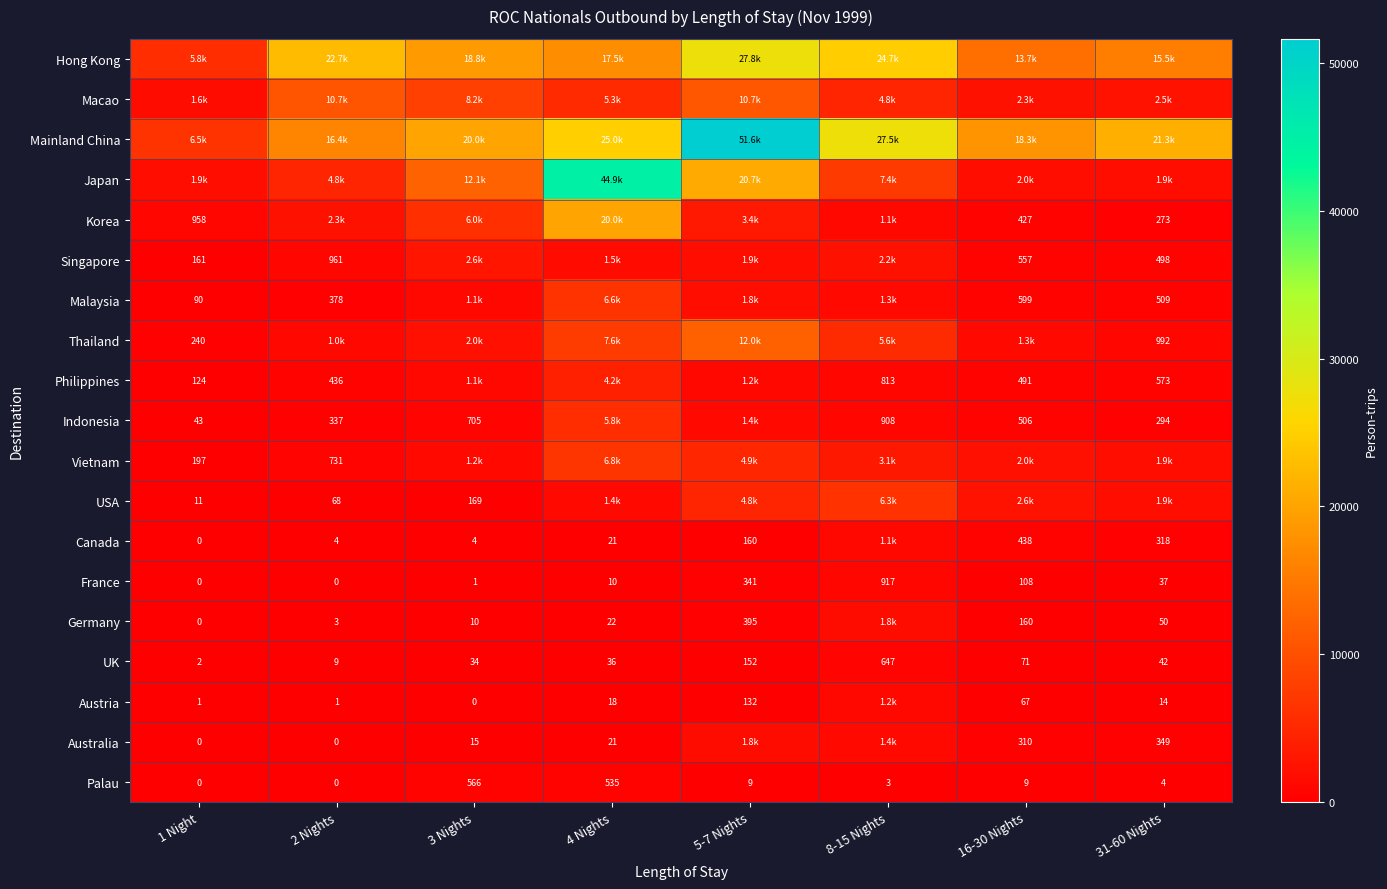

Which label corresponds to the largest value in the chart?

5-7 Nights